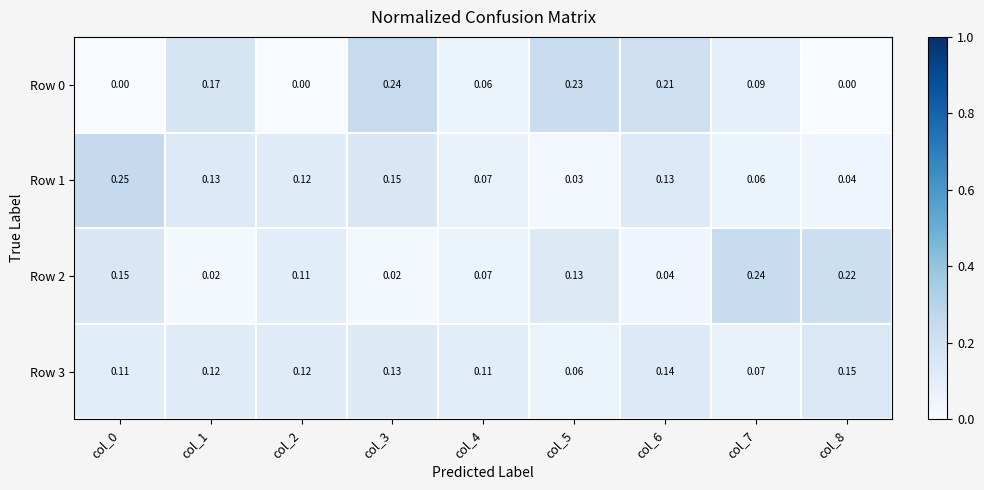

Is the value of Row 2 at col_2 greater than the value of Row 0 at col_4?

Yes